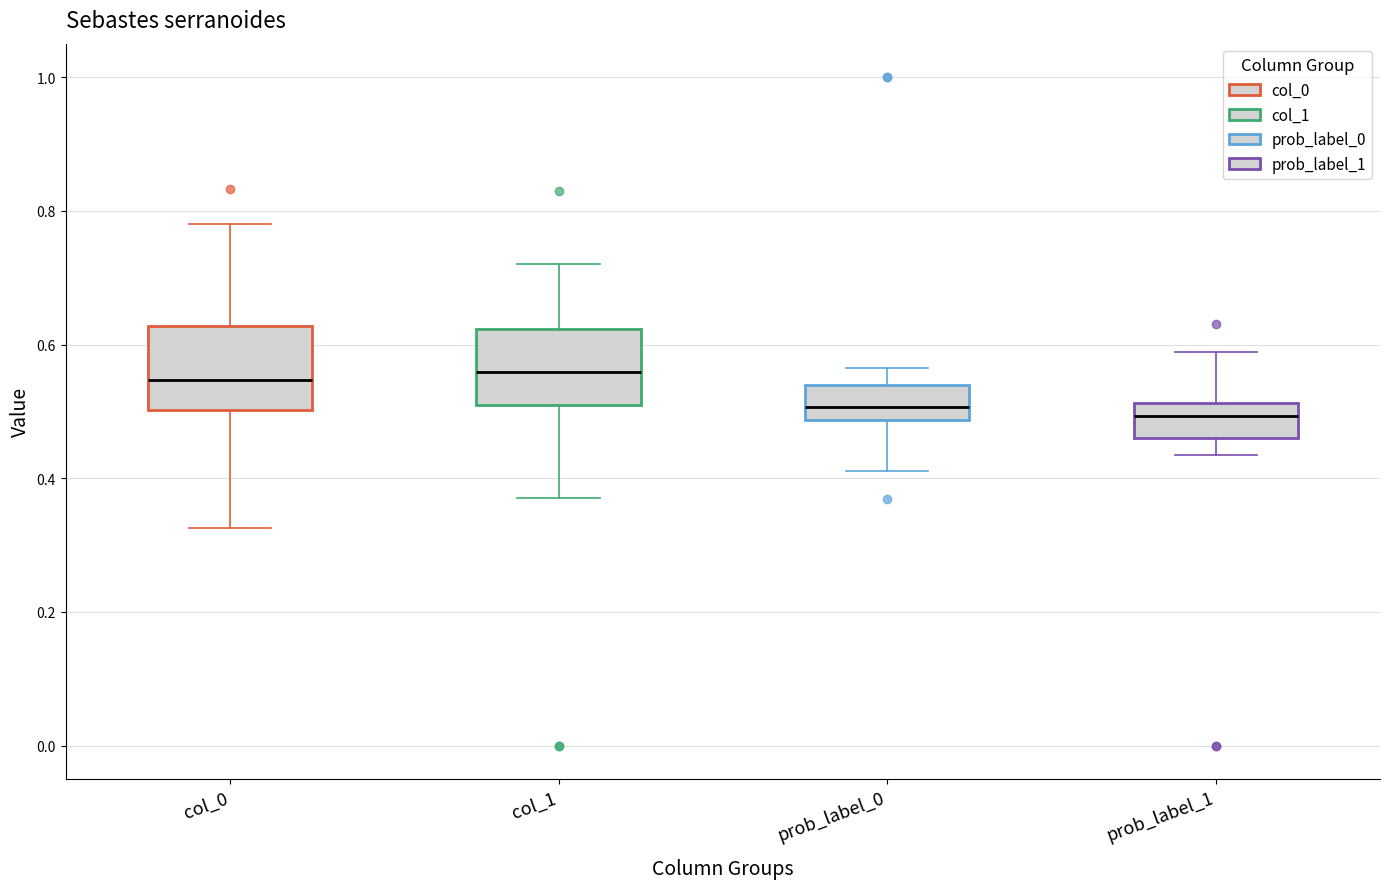

Reading left to right, transcribe this box plot: for each box, give where its median line is, the range the box spans, and where its two whiskers end, as read against the y-axis. The values are not printed on the chart, so give them approximately, as read against the axis.

col_0: median 0.54, box 0.50 to 0.62, whiskers 0.32 to 0.78
col_1: median 0.56, box 0.52 to 0.62, whiskers 0.38 to 0.72
prob_label_0: median 0.50, box 0.48 to 0.54, whiskers 0.42 to 0.56
prob_label_1: median 0.50, box 0.46 to 0.52, whiskers 0.44 to 0.58